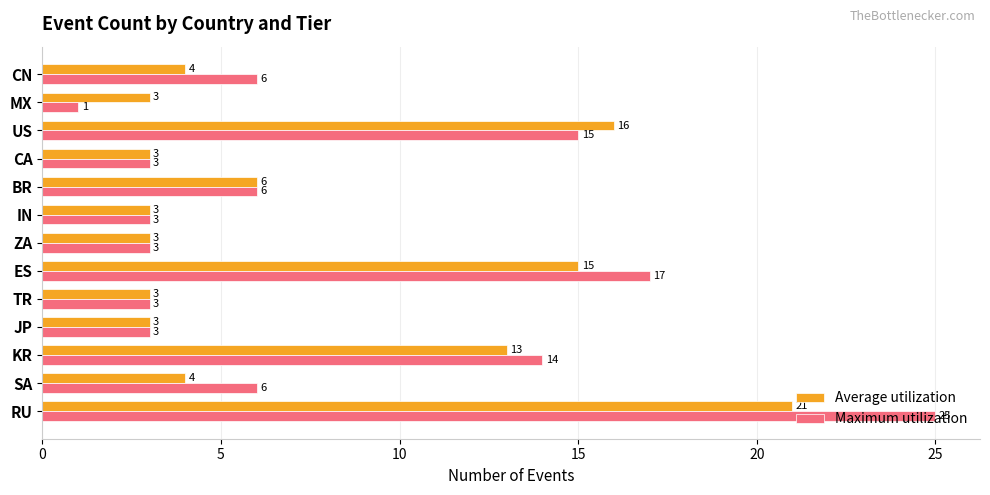

Which category has the highest value across all series?

RU